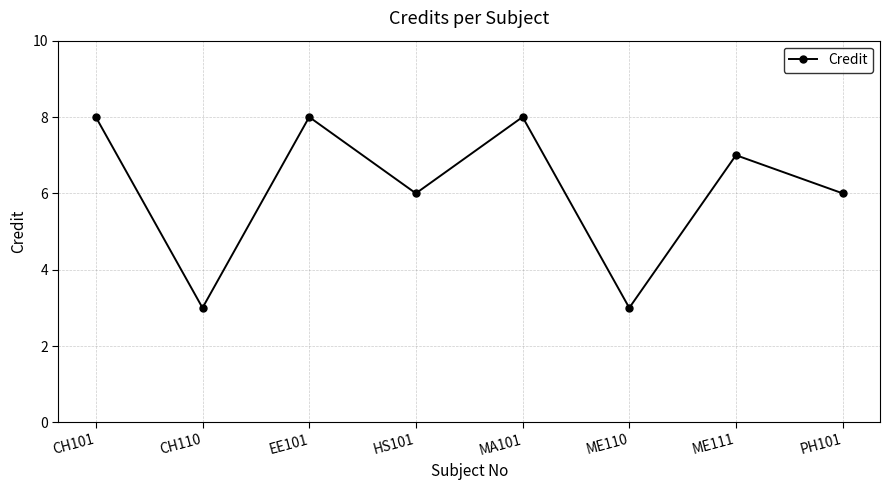

What is the minimum value shown in the chart?

3